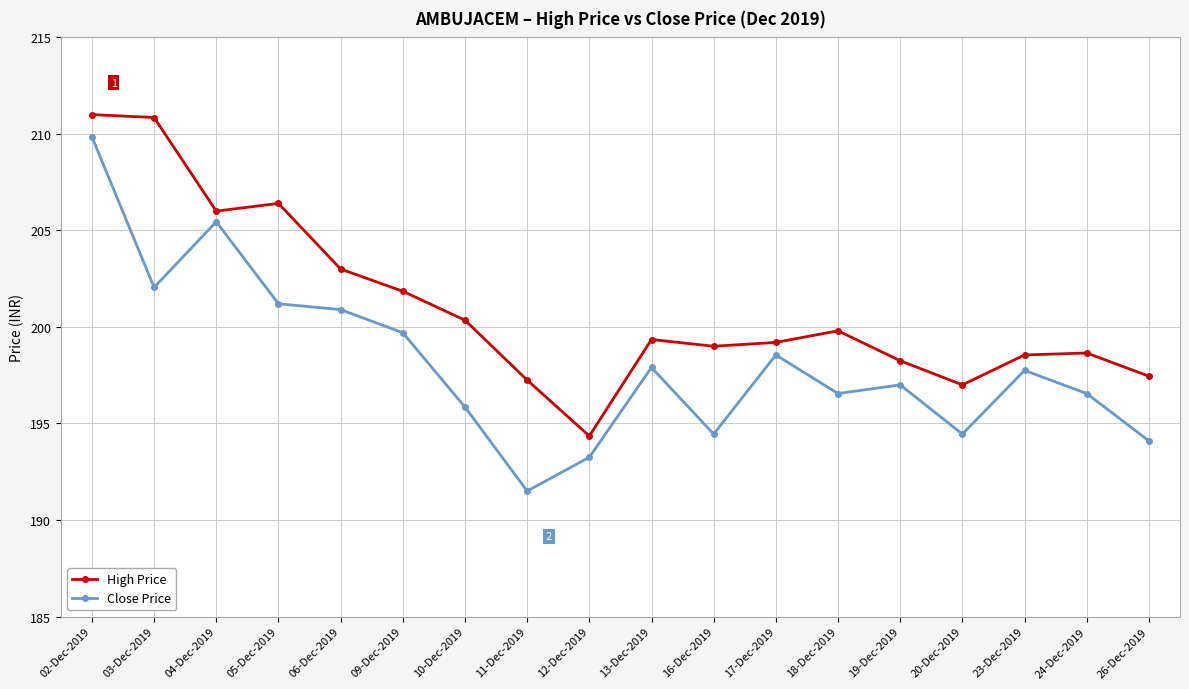

List the series in order of their overall mean, highest first.

High Price, Close Price